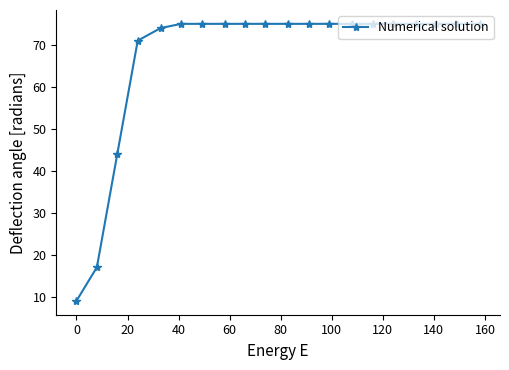

What is the minimum value shown in the chart?

9